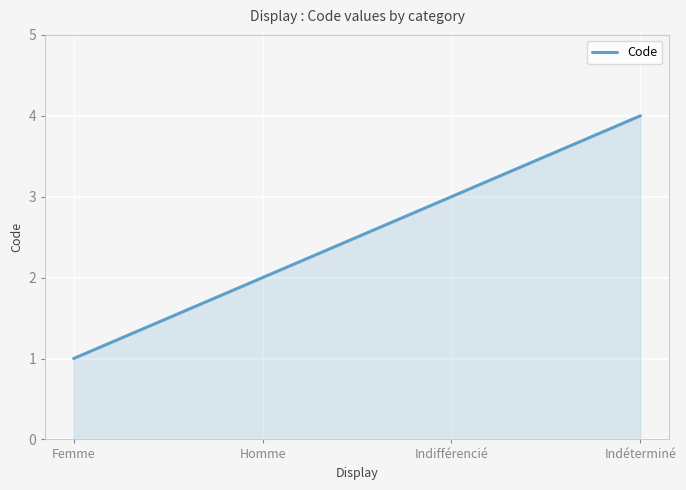

Rank the categories by value from highest to lowest.

Indéterminé, Indifférencié, Homme, Femme